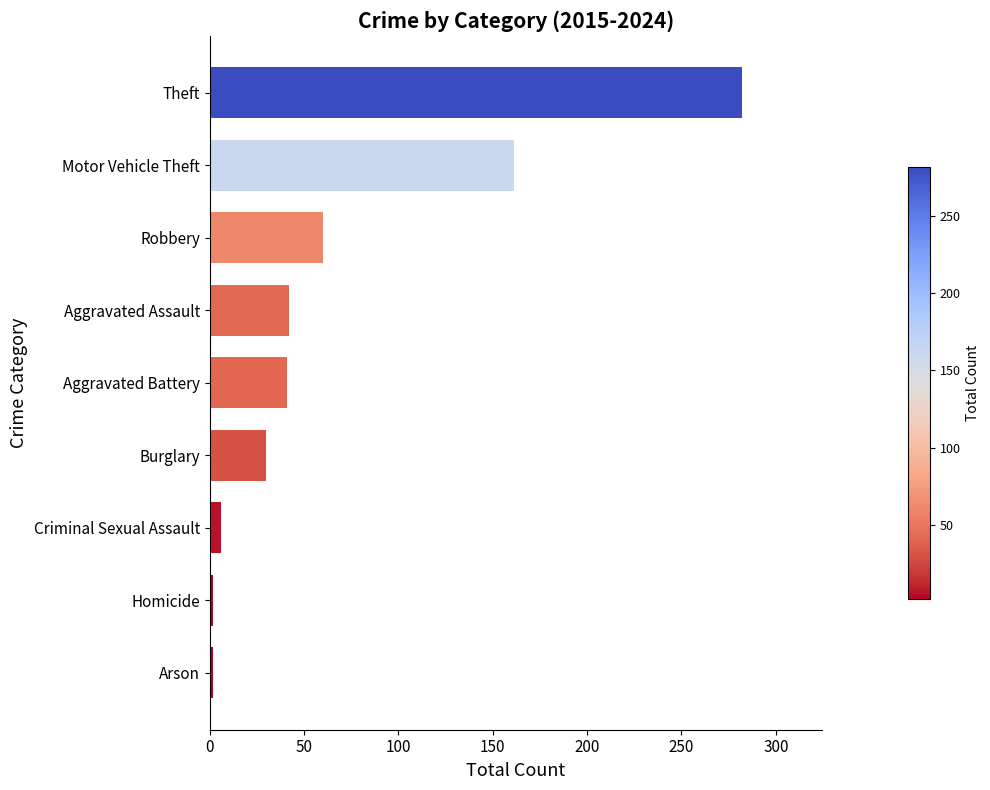

How many bars are there in total?

9